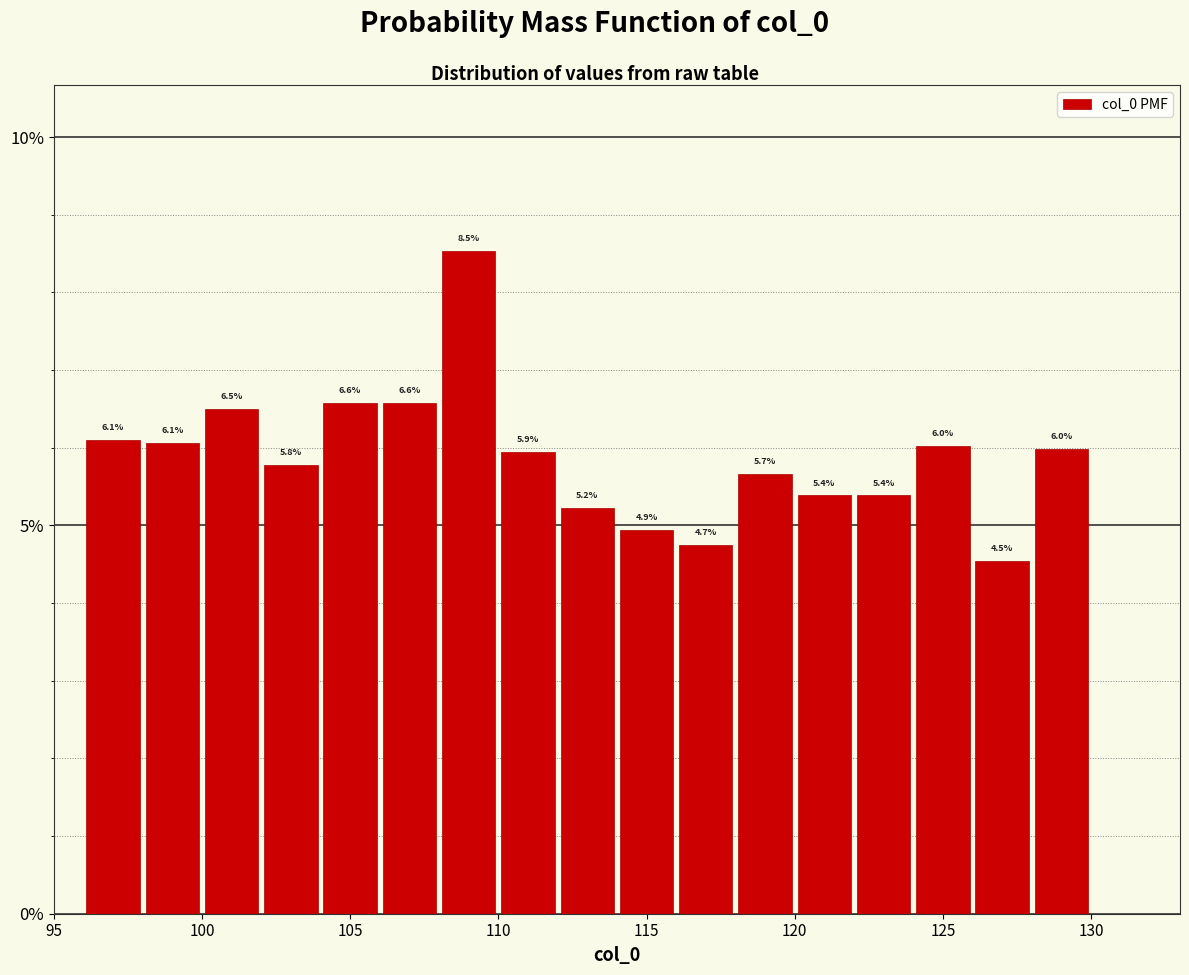

Over which range of the x-axis is the bar tallest?

108 to 110